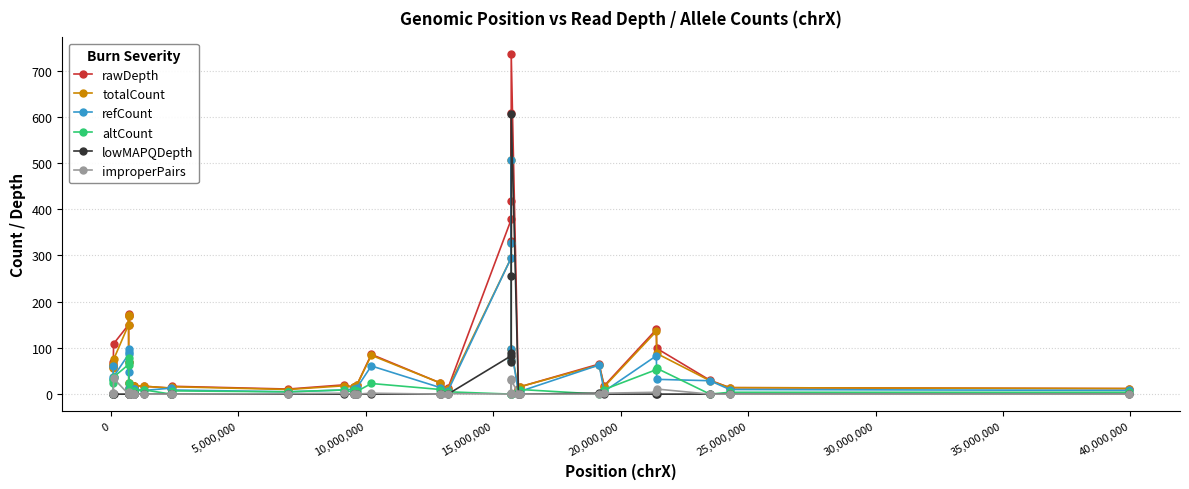

True or false: refCount has more than 0 points higher than both neighbors.

True